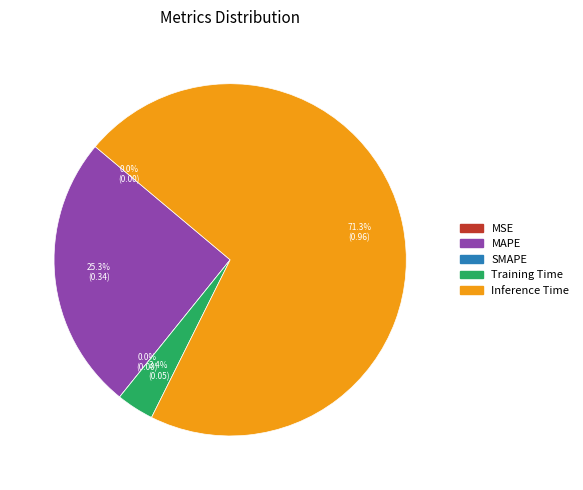

Which slice is the largest?

Inference Time